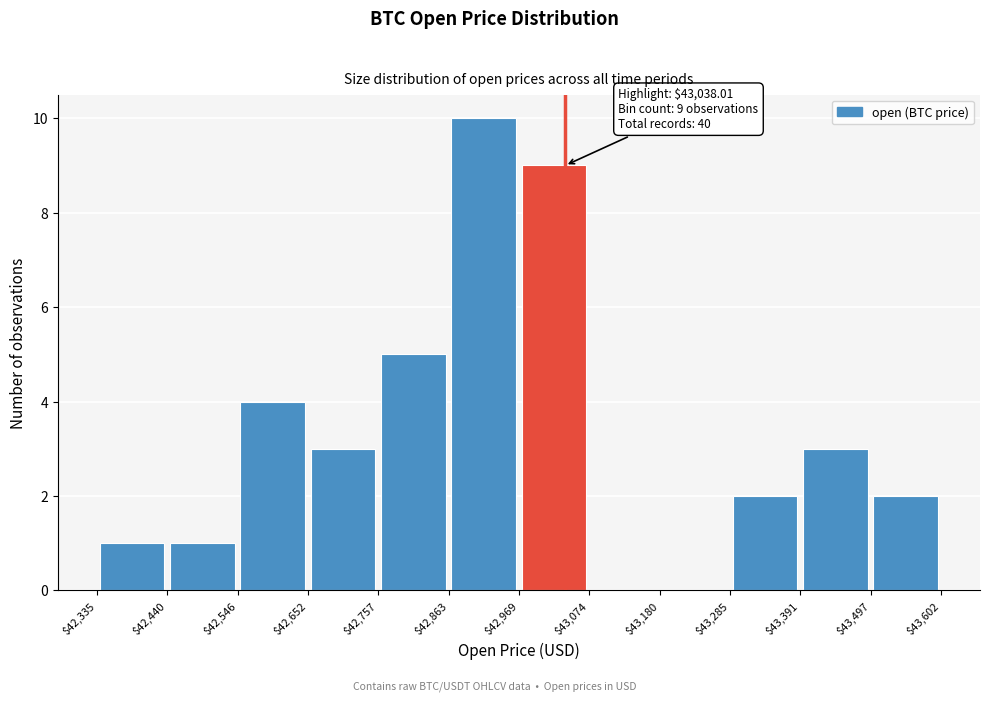

Which range on the x-axis has the tallest bar?

$42,863 to $42,969